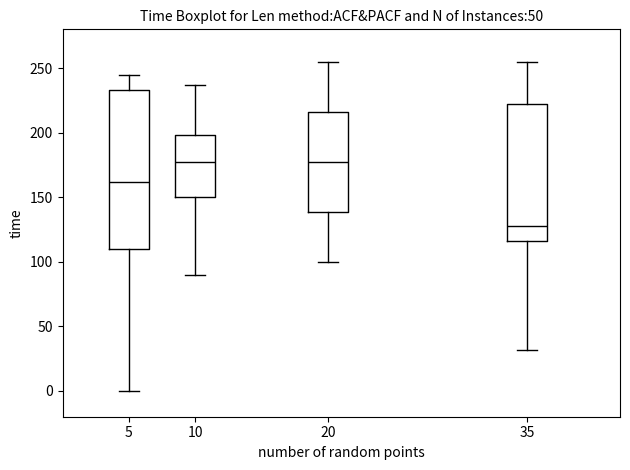

Comparing the boxes themselves (not the whiskers), which one is the tallest?

5